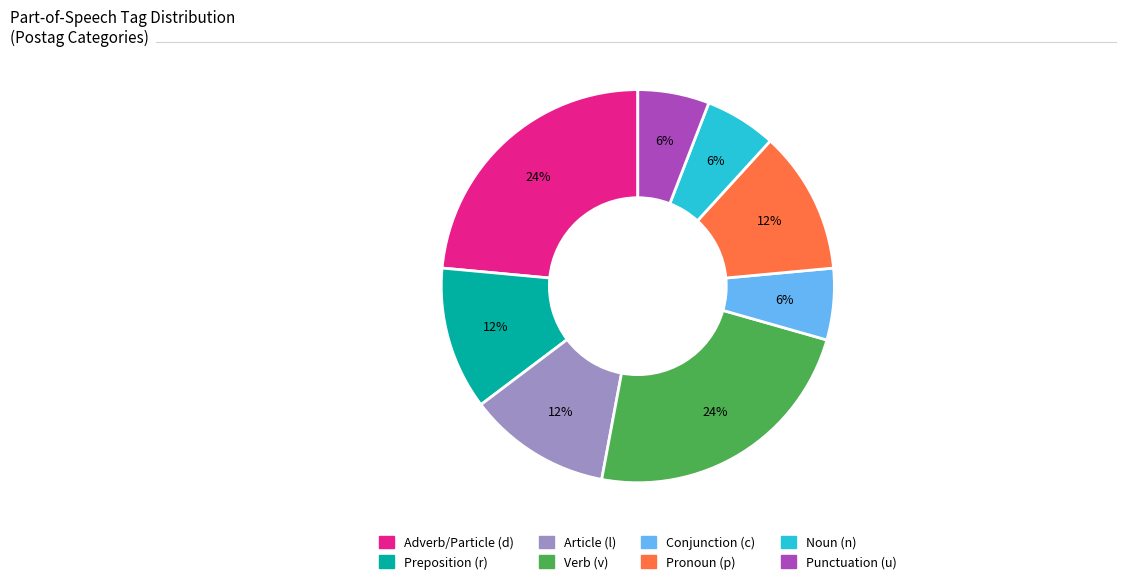

Is there a majority slice in this chart?

No